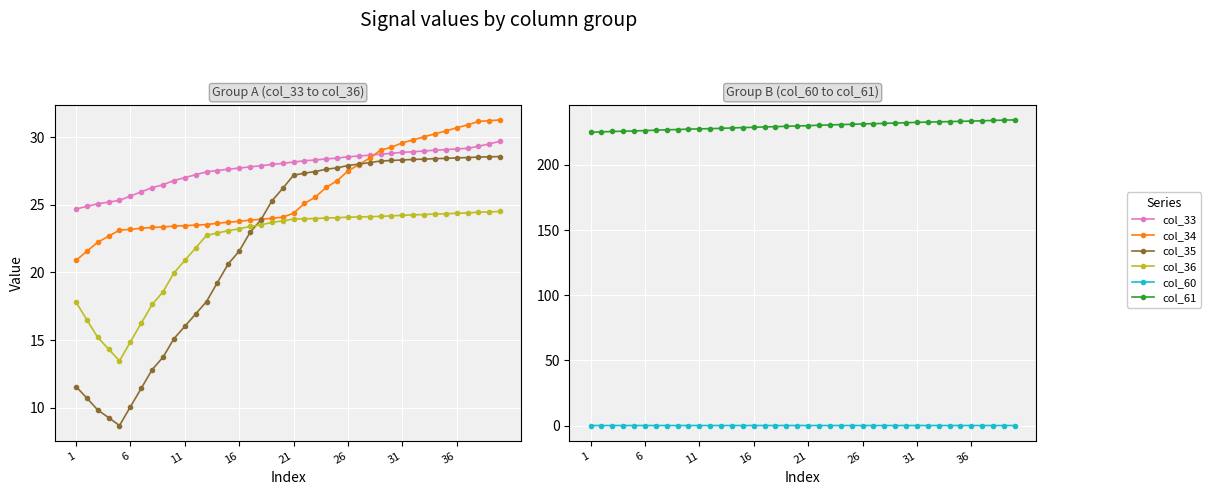

Rank the series by their maximum value, from highest to lowest.

col_61, col_34, col_33, col_35, col_36, col_60